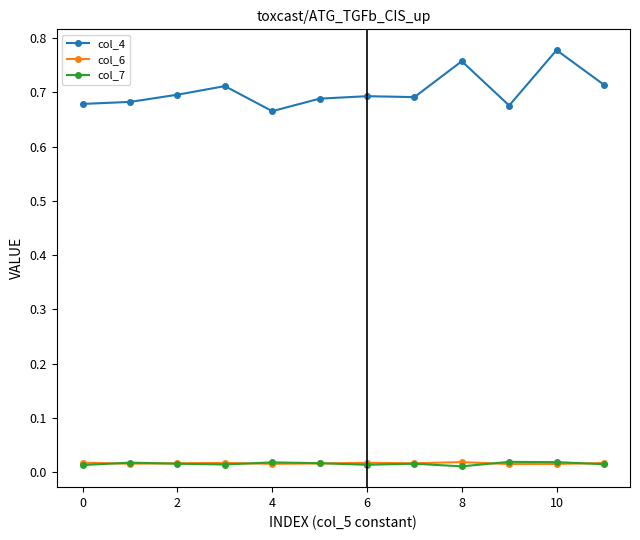

True or false: col_7 and col_4 intersect in this chart.

False